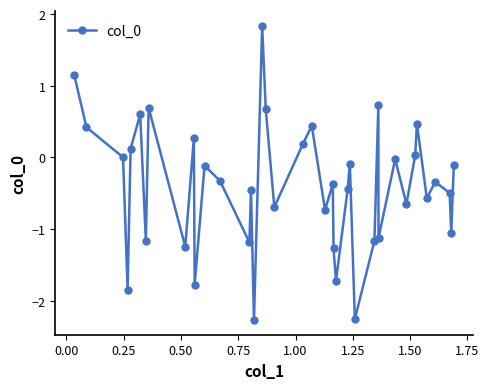

How many interior local valleys (lower than both neighbors) does the data have?

14